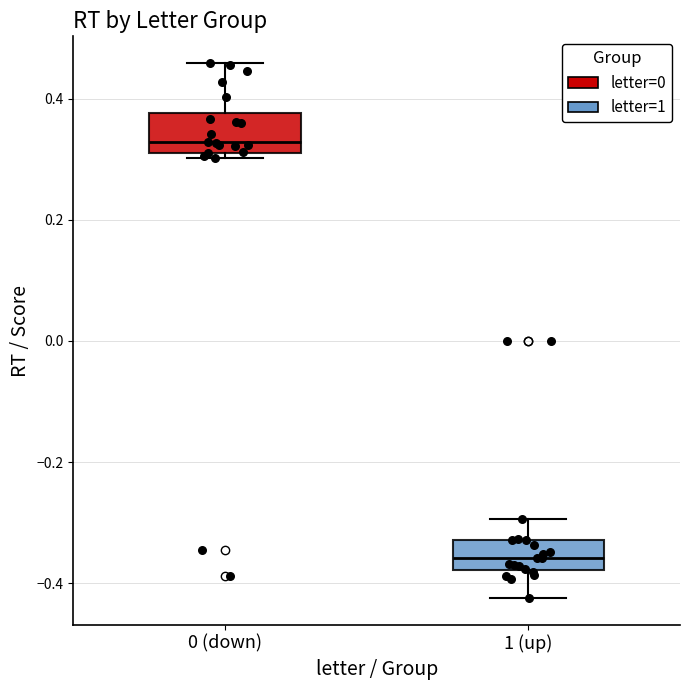

Which box's median line is the highest?

0 (down)